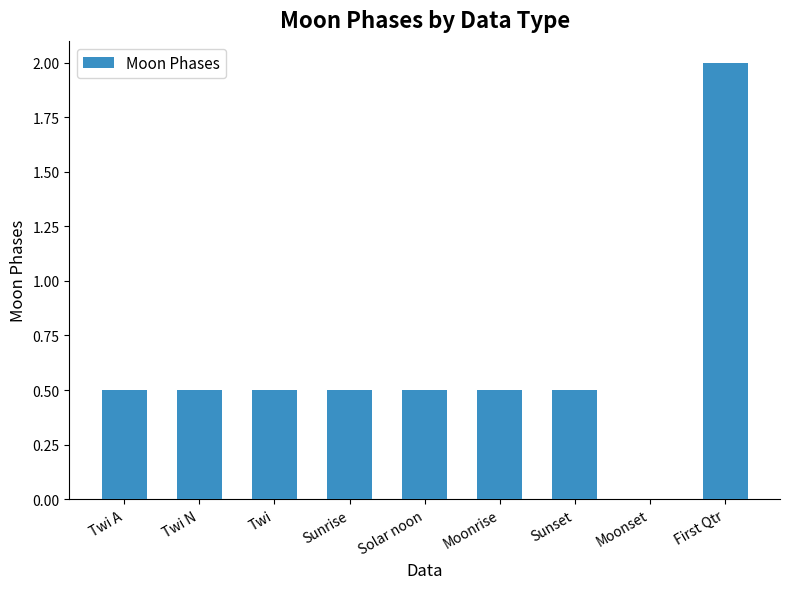

The value at Moonset is -0.8. True or false?

False